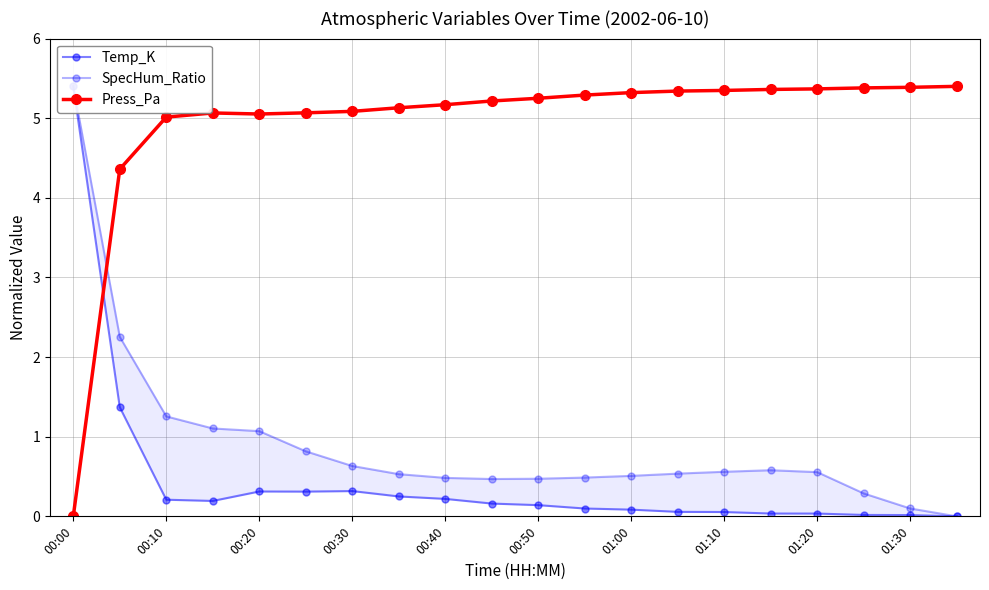

At which category is the sum across all series the highest?

00:00